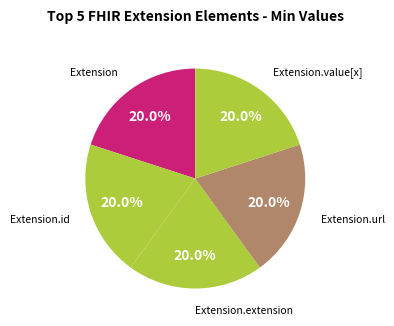

Count the number of slices in the pie.

5